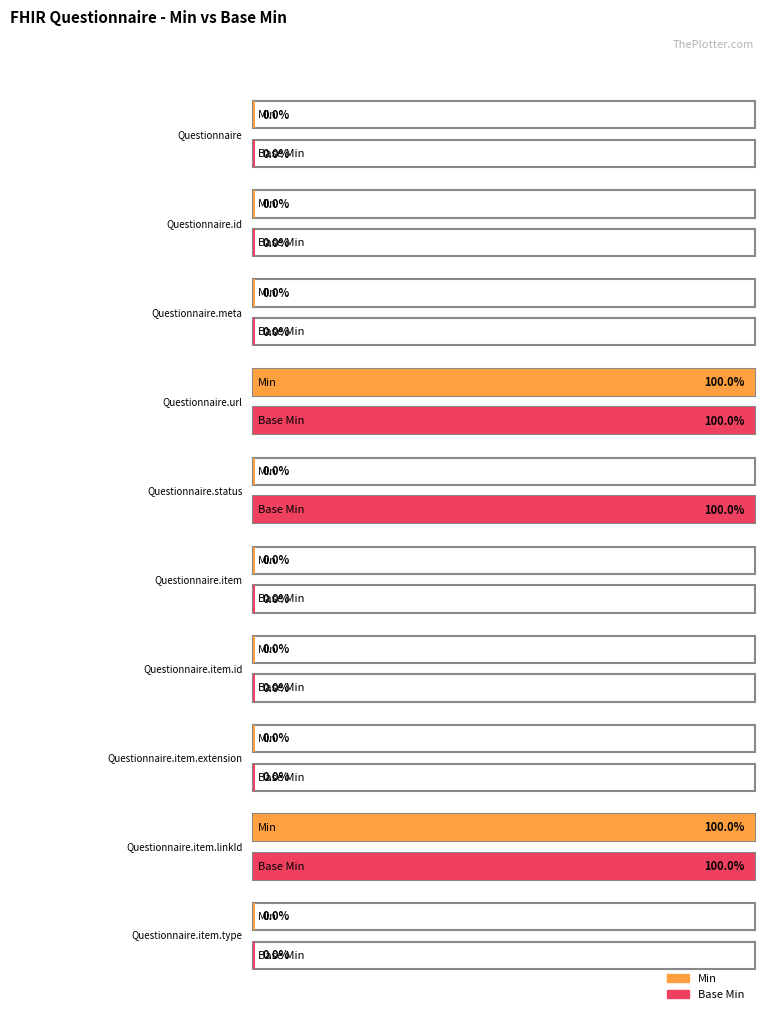

Reading left to right, extract all data points from this chart.

Min: 0	0	0	1	0	0	0	0	1	0
Base Min: 0	0	0	1	1	0	0	0	1	0